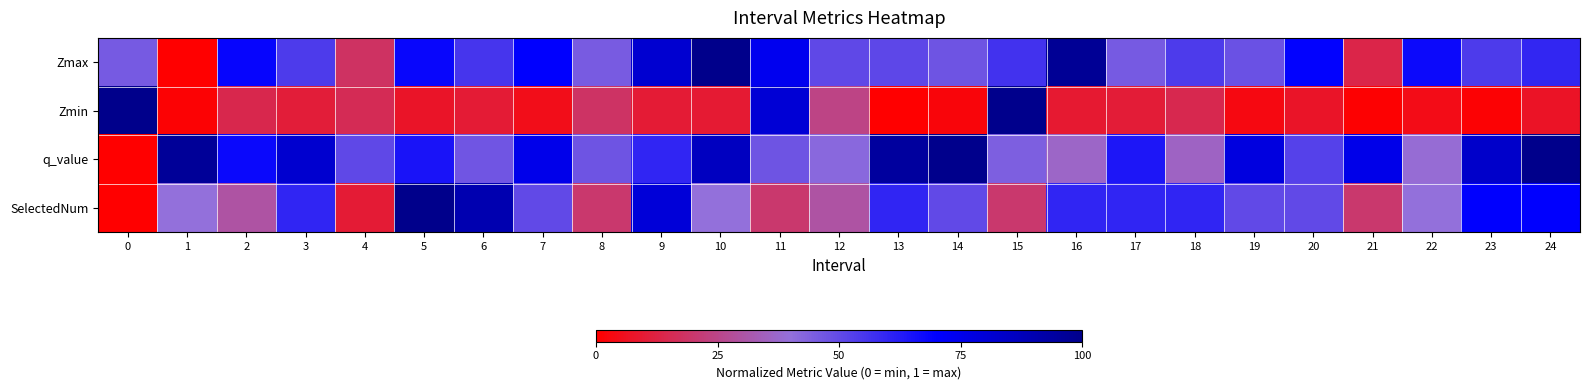

Reading right to left, extract all data points from this chart.

Zmax: 24=0.6	23=0.5	22=0.7	21=0.1	20=0.7	19=0.5	18=0.5	17=0.5	16=1.0	15=0.6	14=0.5	13=0.5	12=0.5	11=0.7	10=1.0	9=0.8	8=0.5	7=0.7	6=0.6	5=0.7	4=0.2	3=0.5	2=0.7	1=0.0	0=0.5
Zmin: 24=0.1	23=0.0	22=0.0	21=0.0	20=0.1	19=0.0	18=0.1	17=0.1	16=0.1	15=1.0	14=0.0	13=0.0	12=0.2	11=0.8	10=0.1	9=0.1	8=0.2	7=0.0	6=0.1	5=0.1	4=0.2	3=0.1	2=0.1	1=0.0	0=1.0
q_value: 24=1.0	23=0.8	22=0.4	21=0.8	20=0.5	19=0.8	18=0.4	17=0.6	16=0.4	15=0.4	14=1.0	13=0.9	12=0.4	11=0.5	10=0.9	9=0.6	8=0.5	7=0.8	6=0.5	5=0.6	4=0.5	3=0.8	2=0.7	1=1.0	0=0.0
SelectedNum: 24=0.7	23=0.7	22=0.4	21=0.2	20=0.5	19=0.5	18=0.6	17=0.6	16=0.6	15=0.2	14=0.5	13=0.6	12=0.3	11=0.2	10=0.4	9=0.8	8=0.2	7=0.5	6=0.9	5=1.0	4=0.1	3=0.6	2=0.3	1=0.4	0=0.0